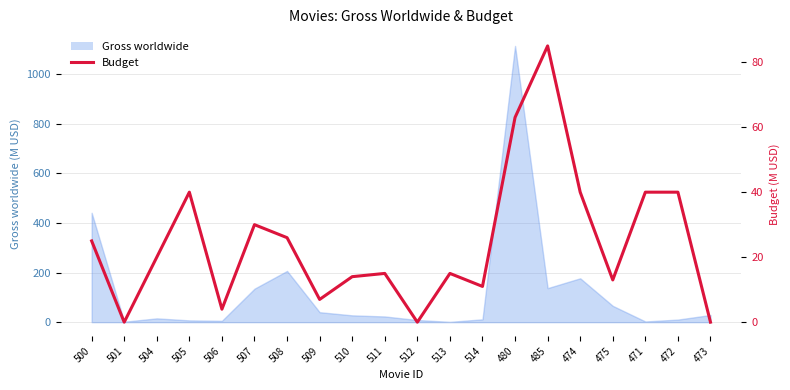

How many data points are less than 20?

10